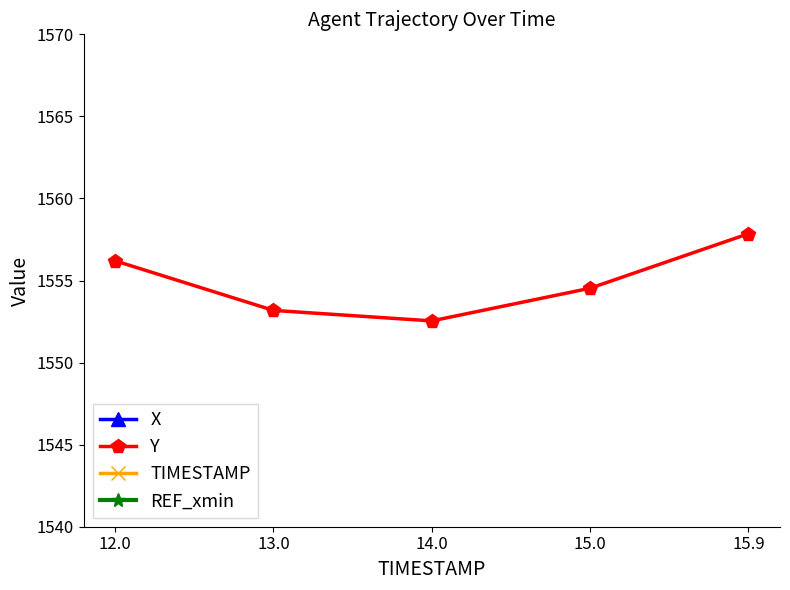

At which category does Y reach its first local valley?

14.0